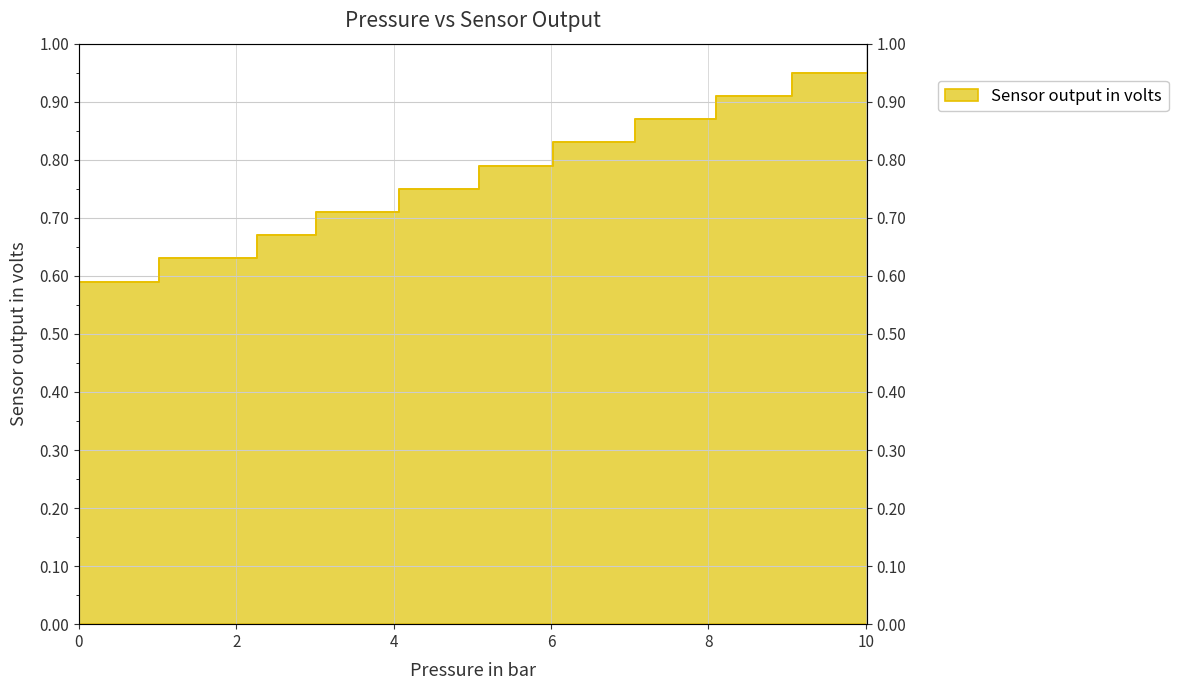

Rank the categories by value from lowest to highest.

0.0, 1.02, 2.26, 3.02, 4.07, 5.08, 6.03, 7.07, 8.09, 9.06, 10.01